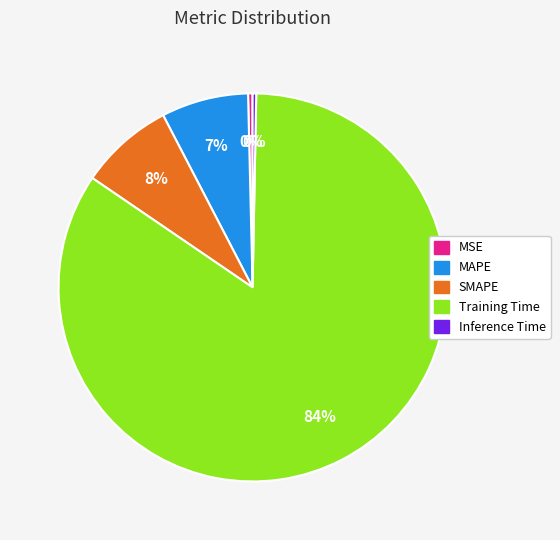

What percentage is the SMAPE slice, to the nearest percent?

8%